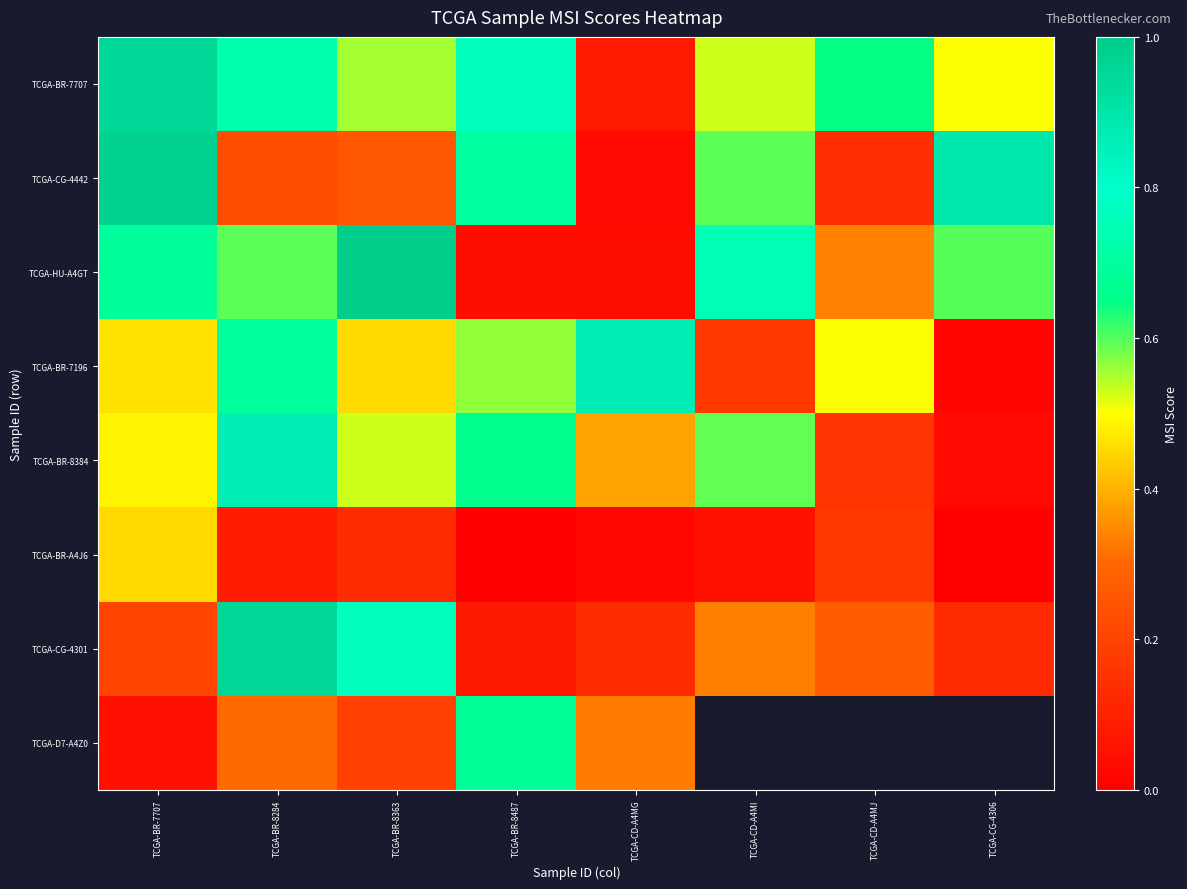

What is the spread (max minus min) of values at TCGA-BR-8284?

0.9